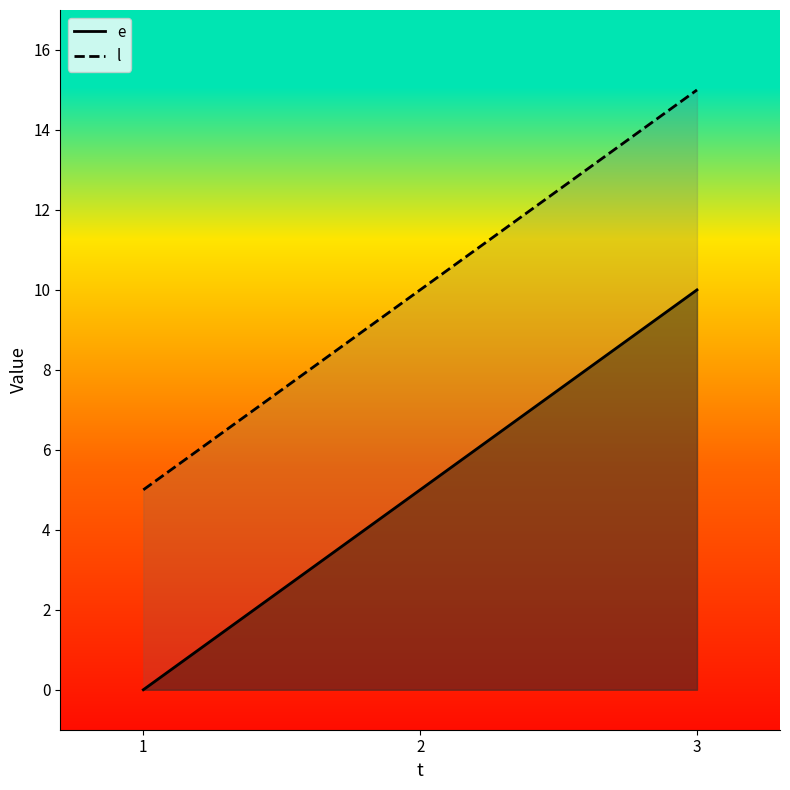

How many lines are shown in the chart?

2